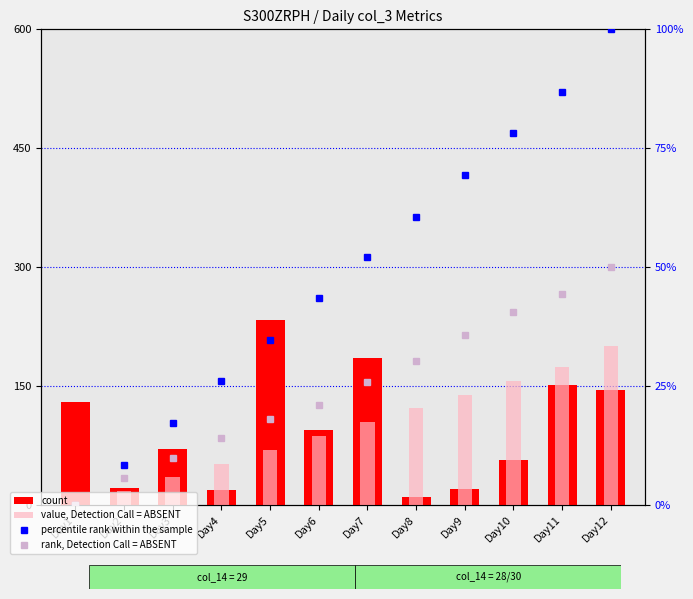

What is the difference between the percentile rank within the sample values at Day5 and Day12?

65.3